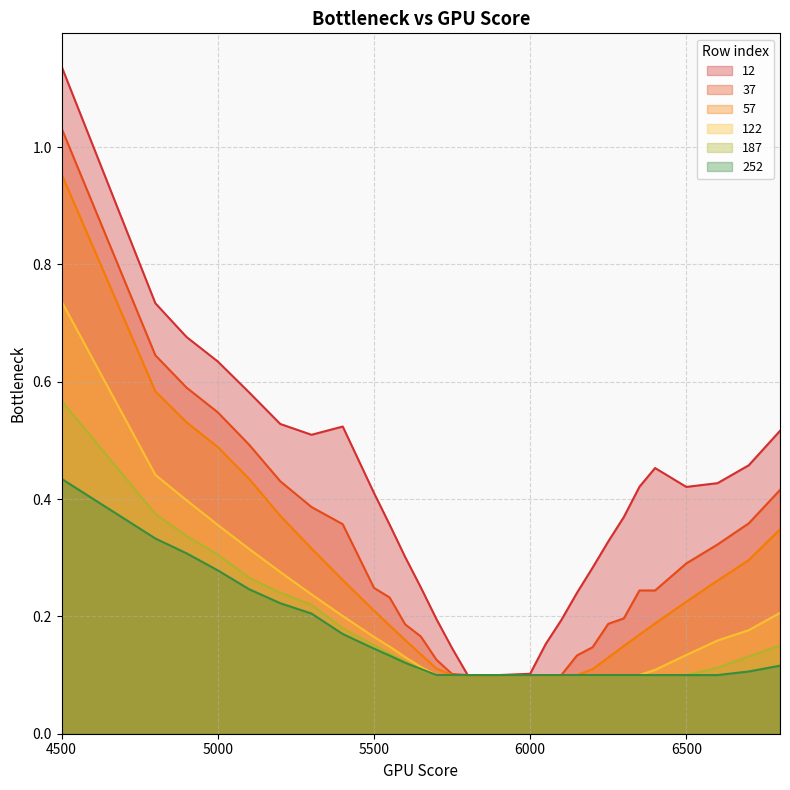

True or false: 122 and 37 cross at least once.

False